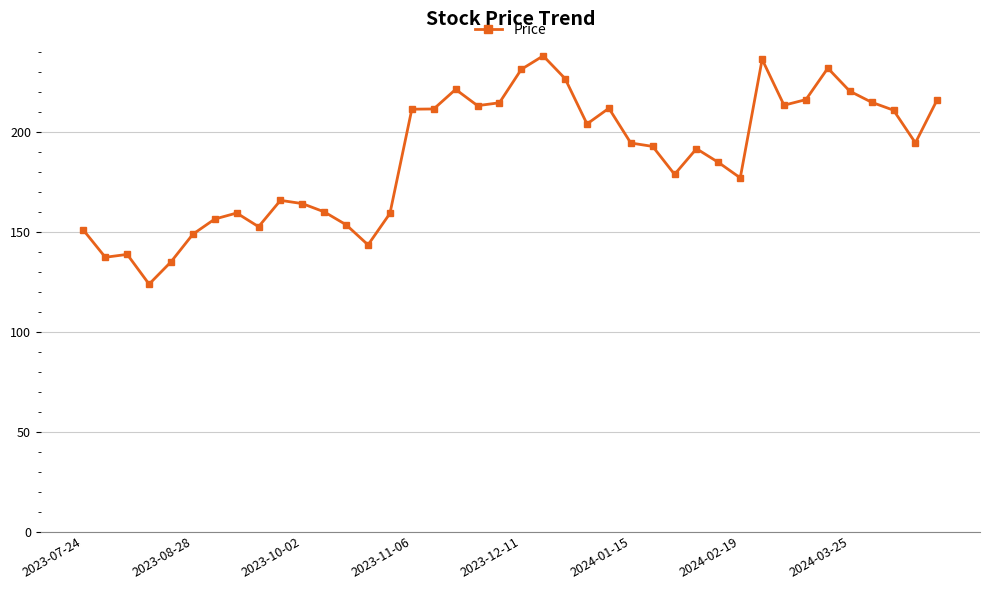

What is the difference between the maximum and minimum values?

114.3